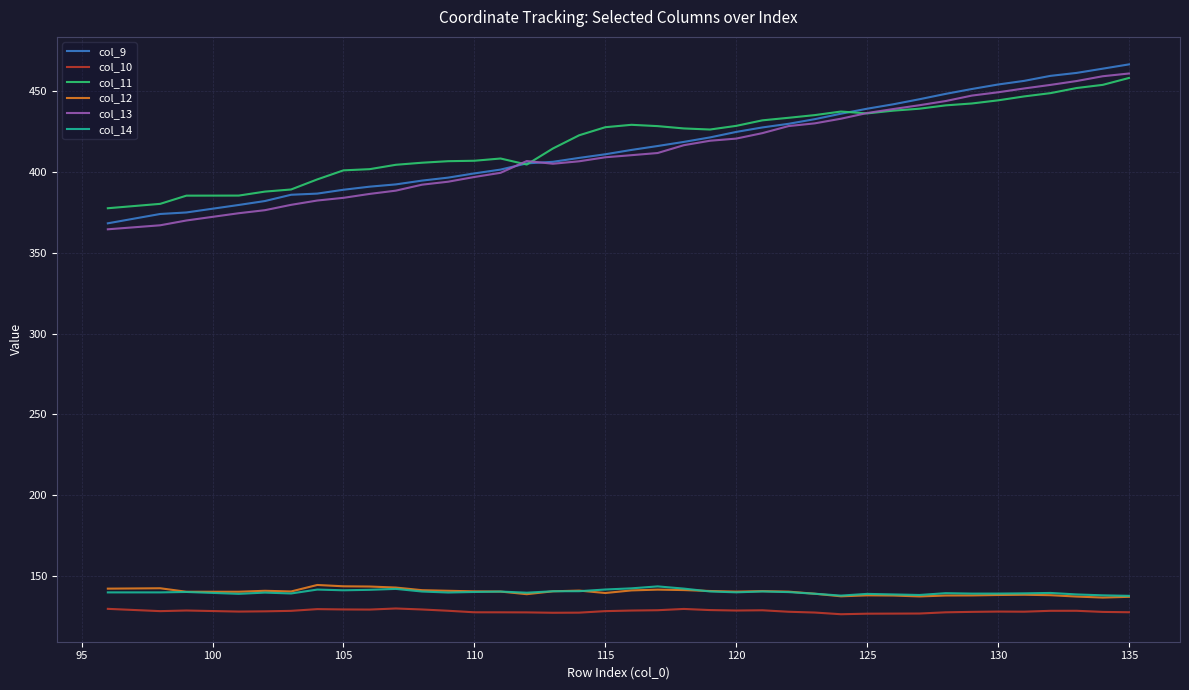

True or false: col_9 and col_12 intersect in this chart.

False